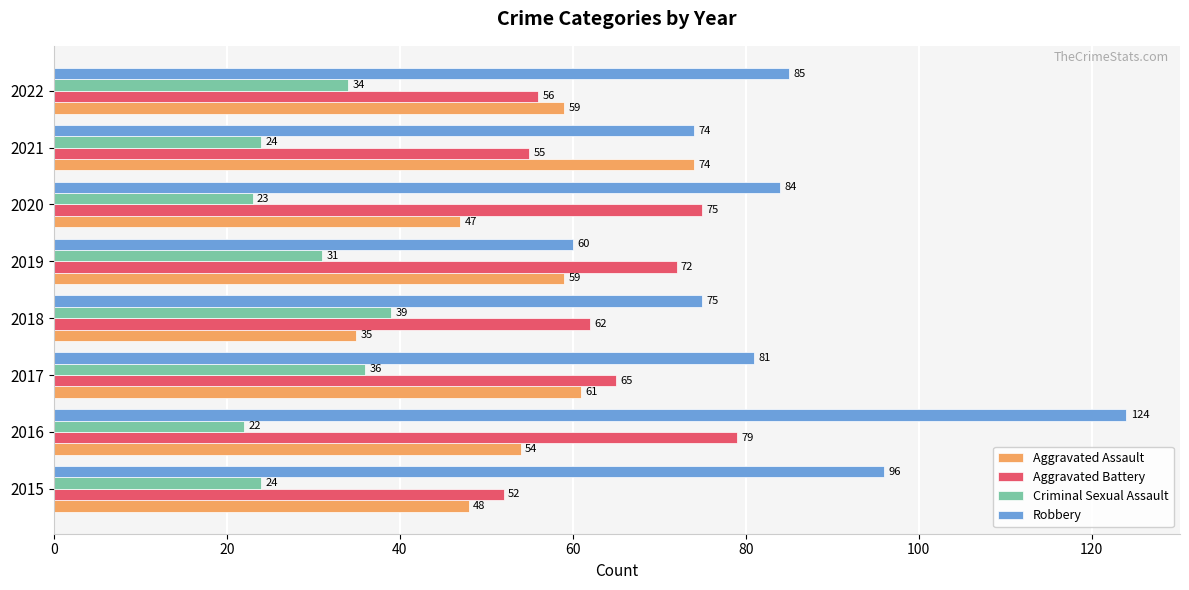

What is the difference between the highest and lowest values at 2015?

72